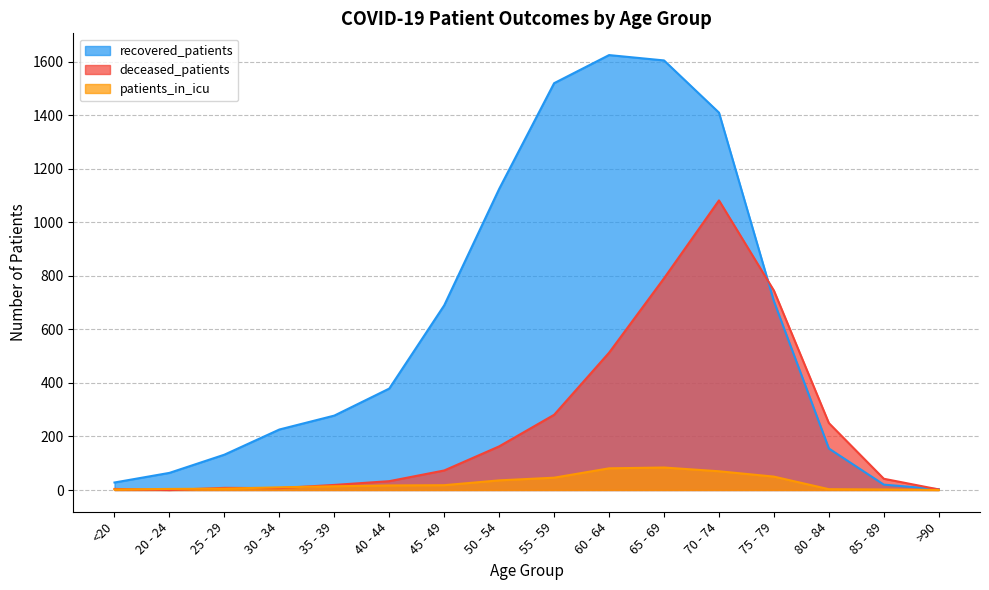

Which series changed the most between <20 and 70 - 74?

recovered_patients